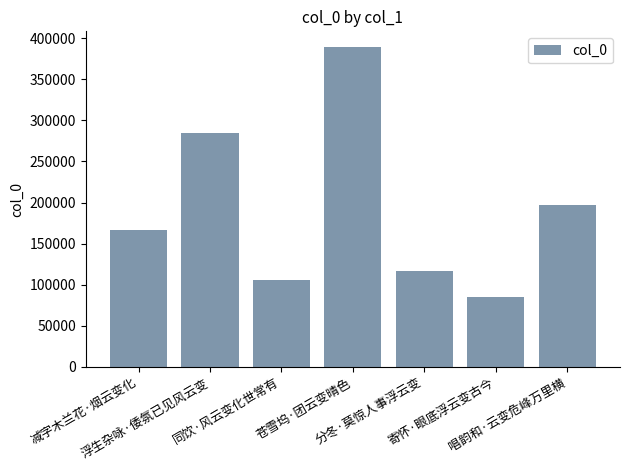

List the labels in order of value, largest first.

苍雪坞·团云变晴色, 浮生杂咏·倭氛已见风云变, 唱韵和·云变危峰万里横, 减字木兰花·烟云变化, 分冬·莫惊人事浮云变, 同饮·风云变化世常有, 寄怀·眼底浮云变古今